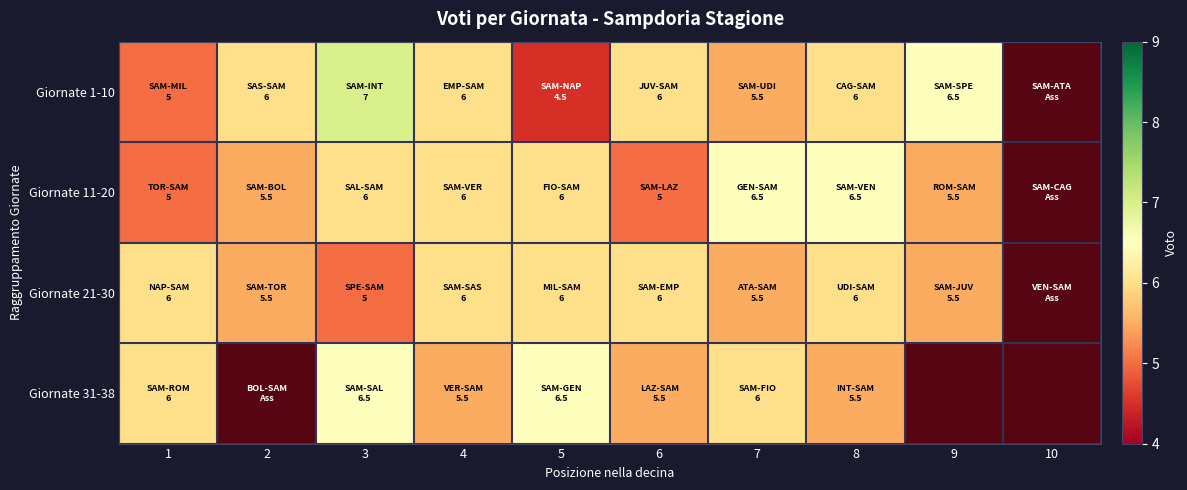

What is the approximate value of Giornate 21-30 at 5?

6.0